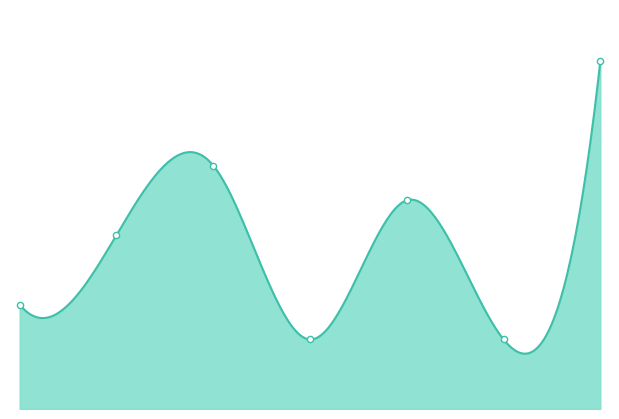

What is the change in value from 2 to 6?

+3